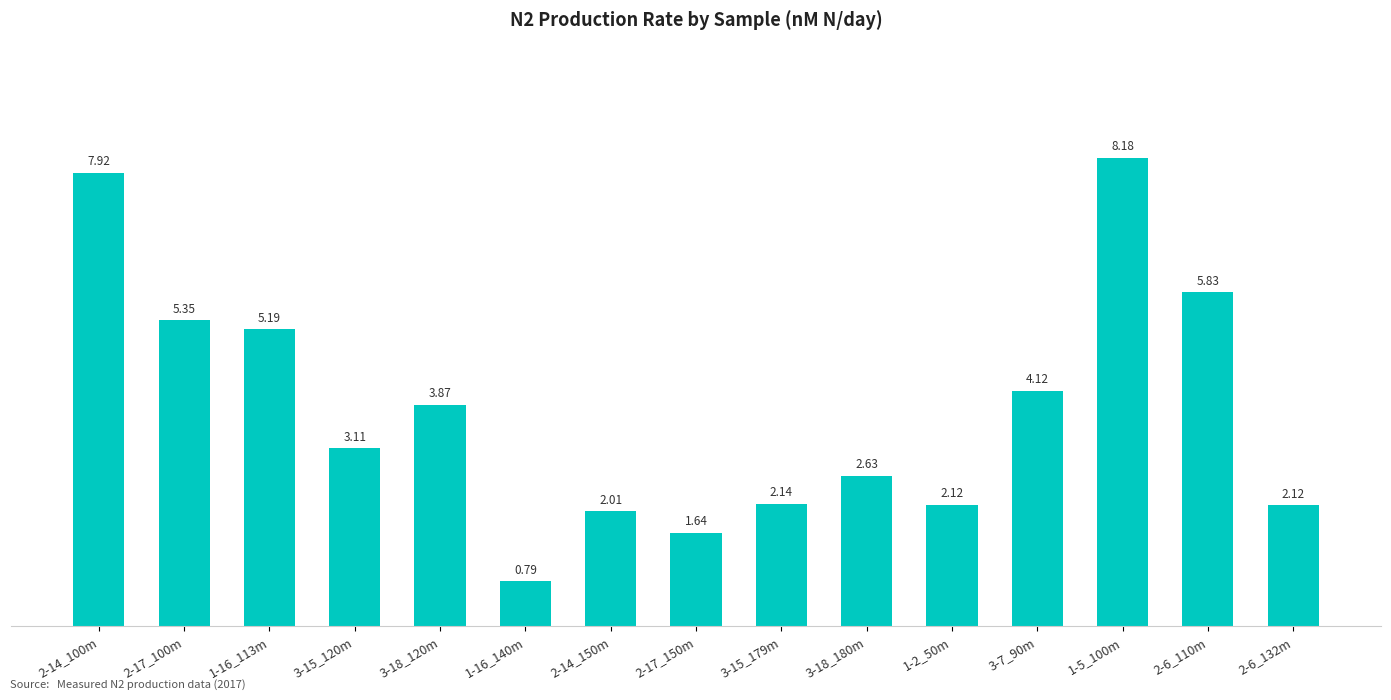

At which label is the value closest to 4?

3-7_90m